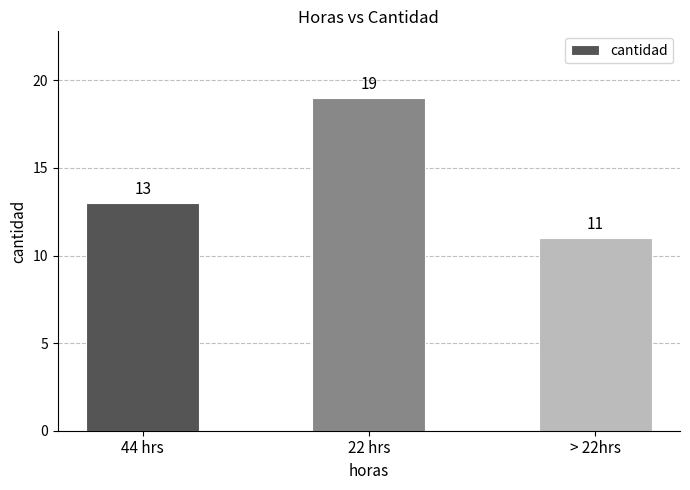

Count the number of categories in the chart.

3